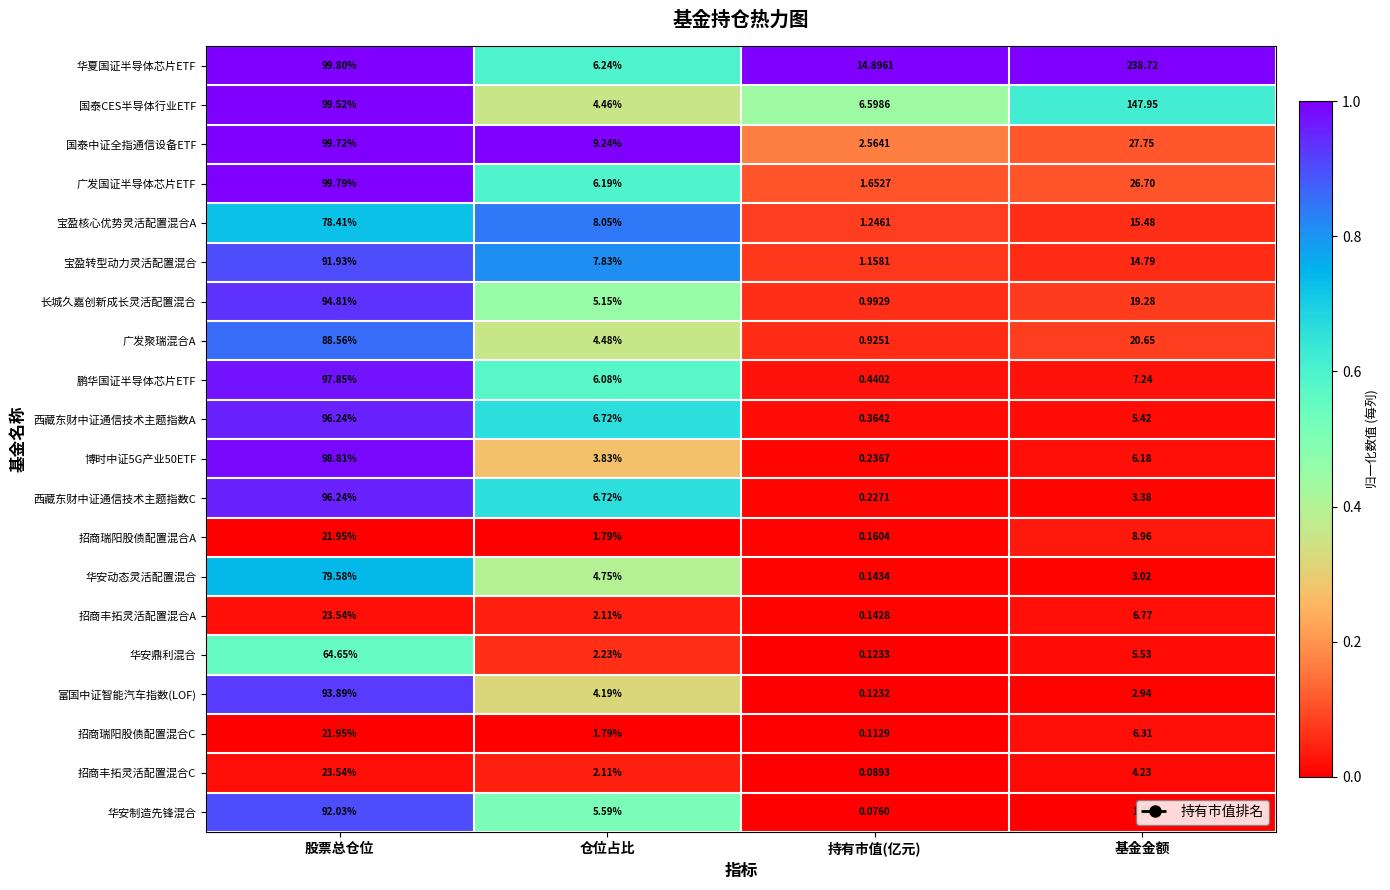

Which label corresponds to the smallest value in the chart?

持有市值(亿元)